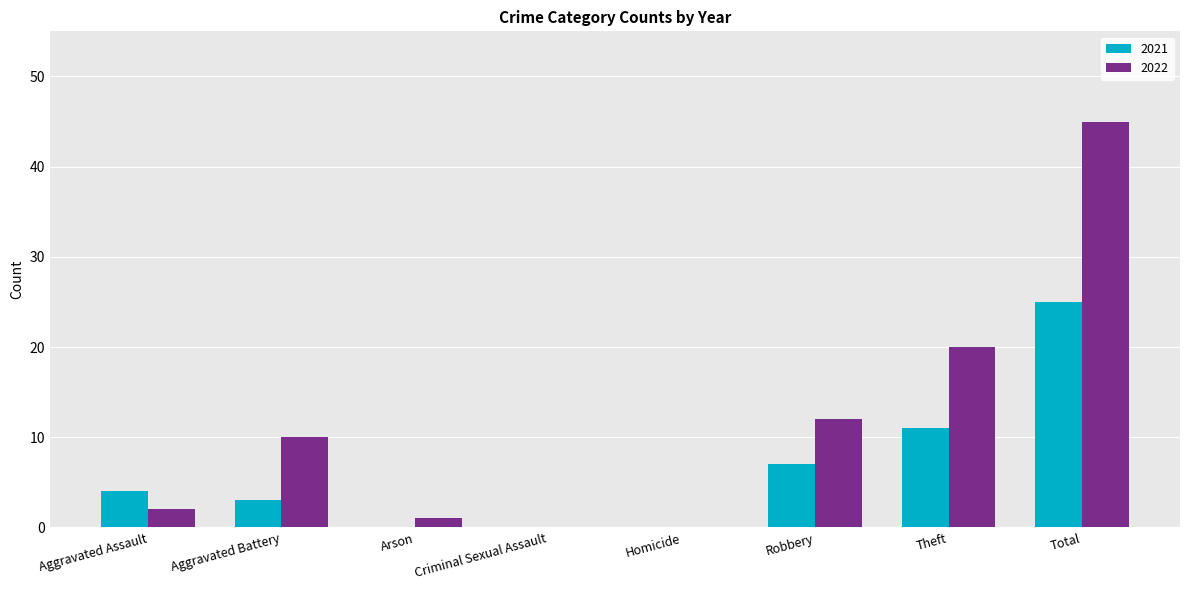

What is the maximum value shown in the chart?

45